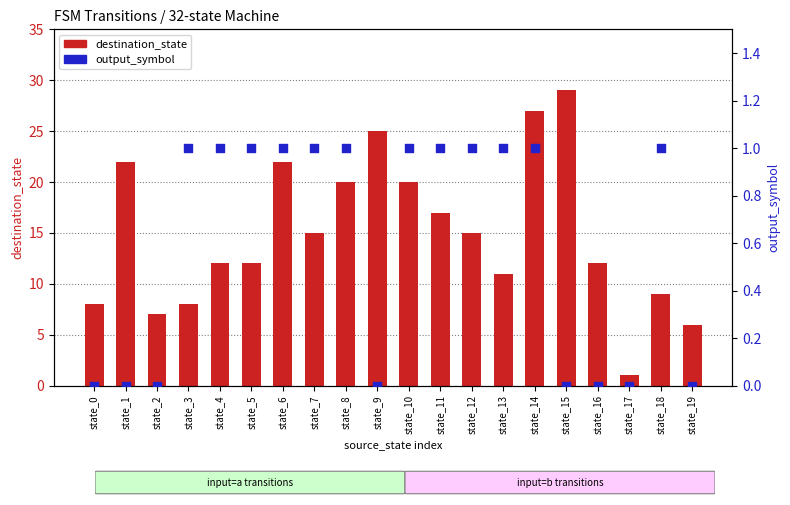

At how many categories does at least one series exceed 17?

7